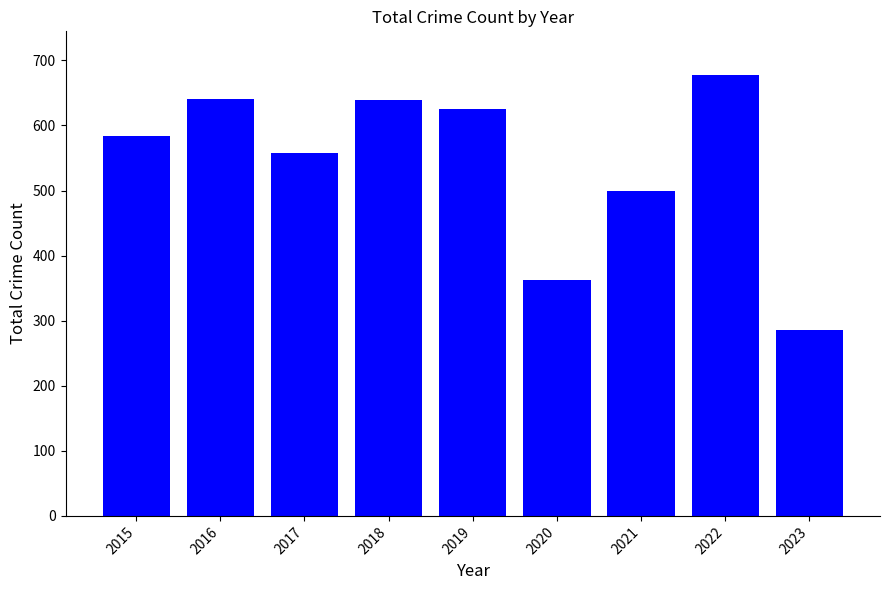

What is the difference between the maximum and minimum values?

392